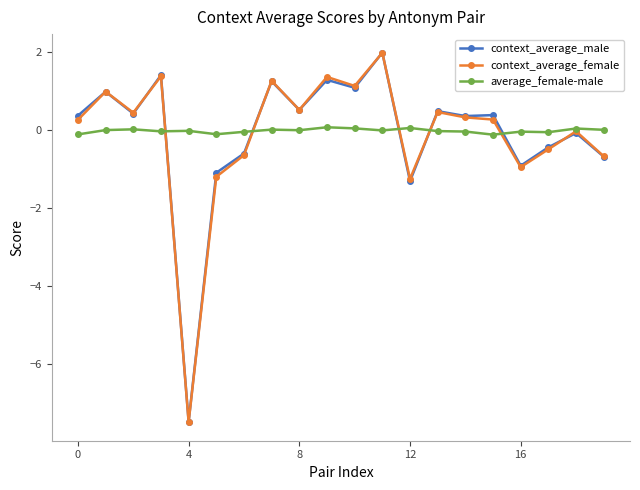

What is the greatest value displayed?

2.0